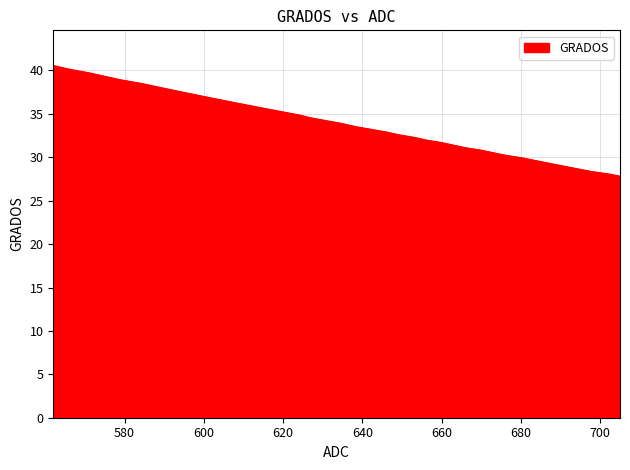

What is the maximum value shown in the chart?

40.6